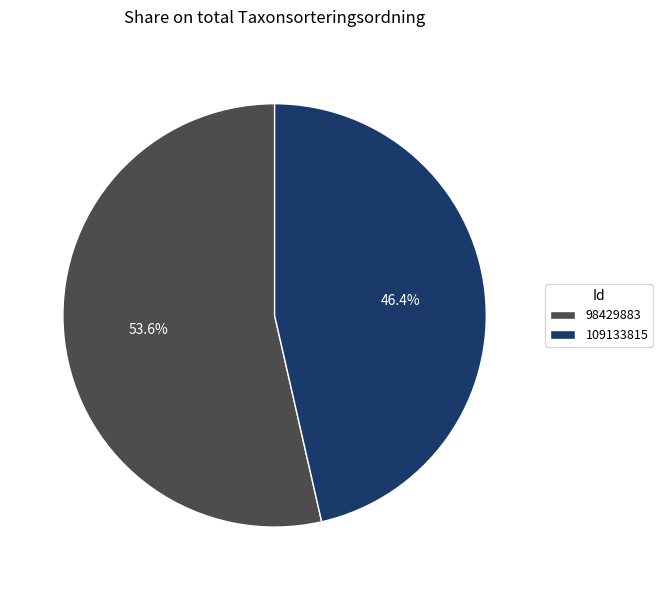

The 98429883 slice represents 68% of the pie. True or false?

False